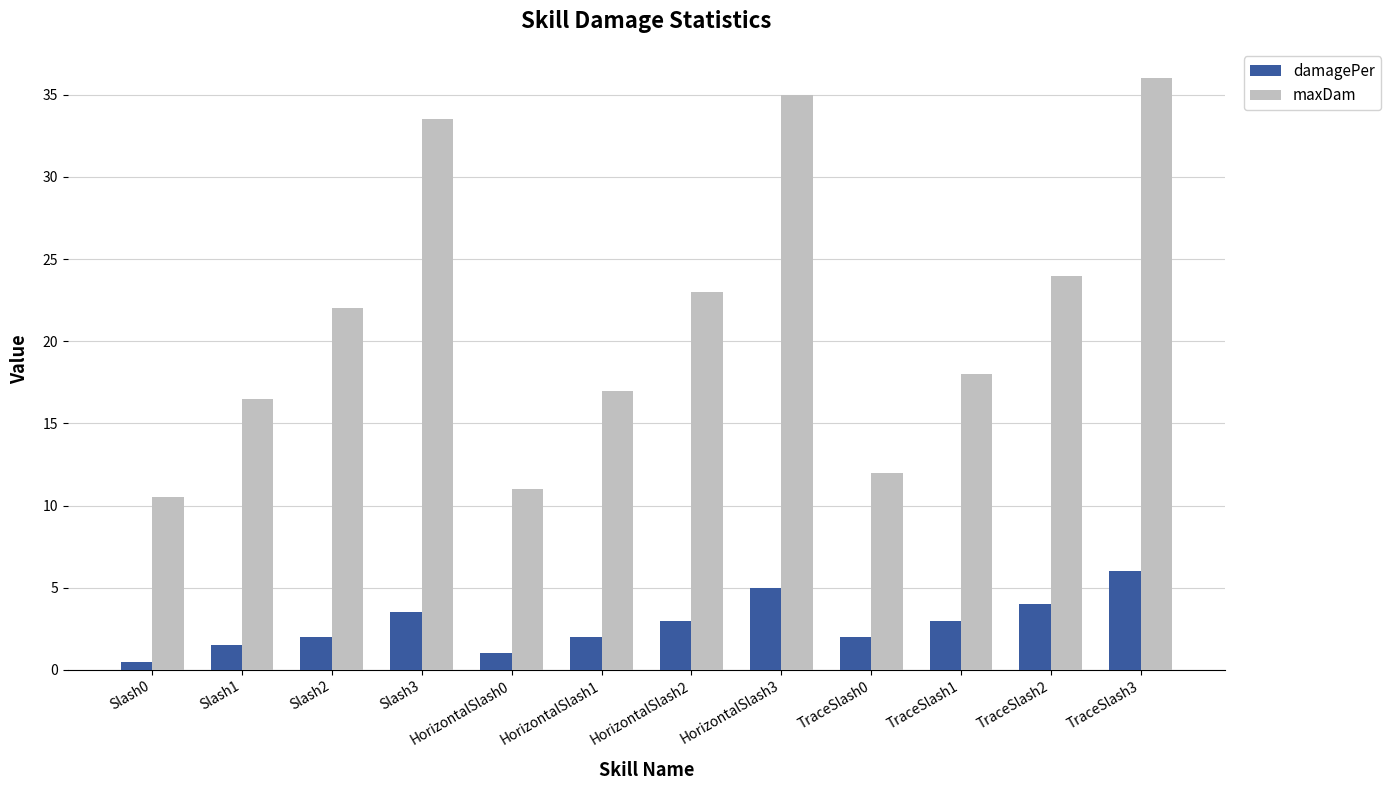

What is the total value across all series at HorizontalSlash2?

26.0